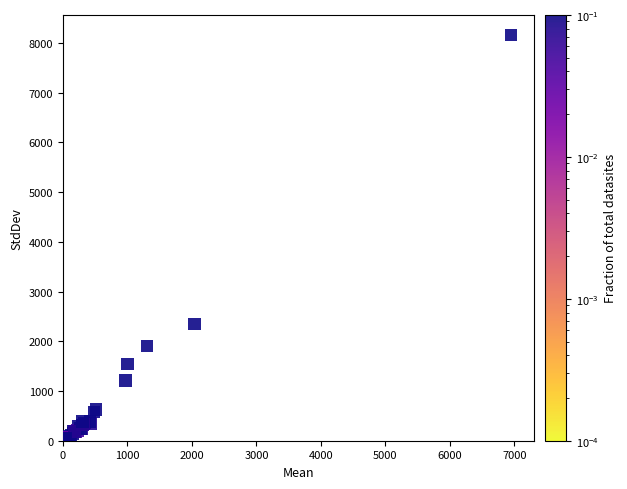

What Y value in the scatter plot is closest to 4086?

2342.7